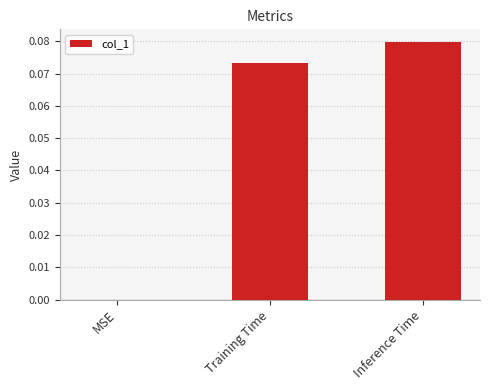

Between MSE and Inference Time, which is larger?

Inference Time